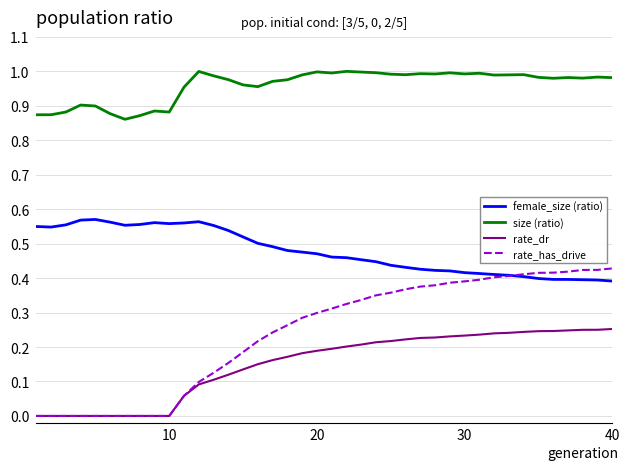

True or false: rate_has_drive and size (ratio) intersect in this chart.

False